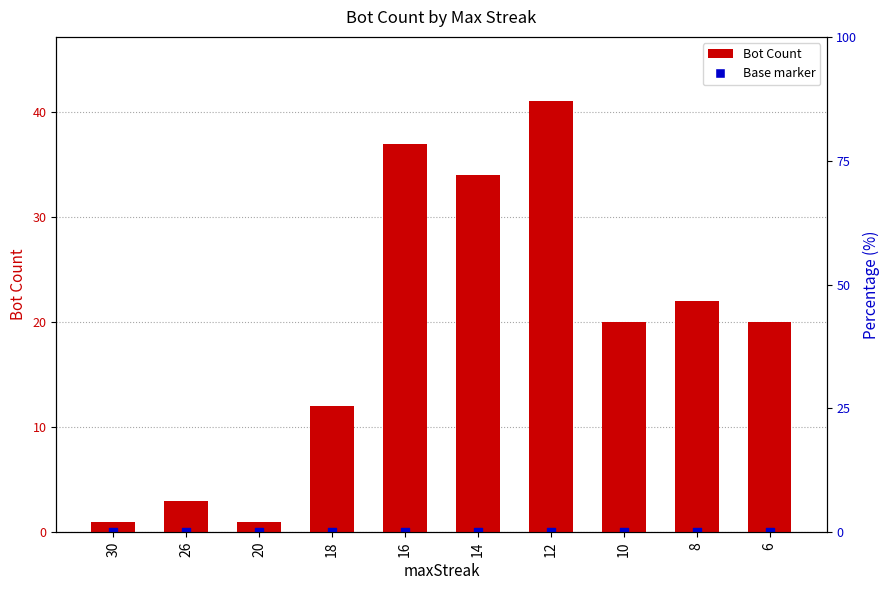

Which series has the largest total across all categories?

Bot Count